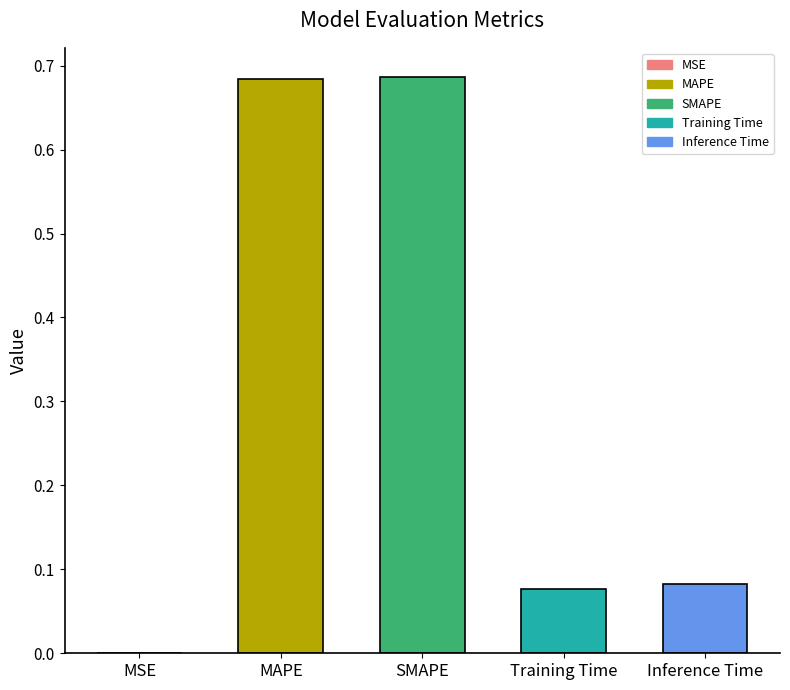

The chart shows a value of 1.2 at SMAPE. True or false?

False